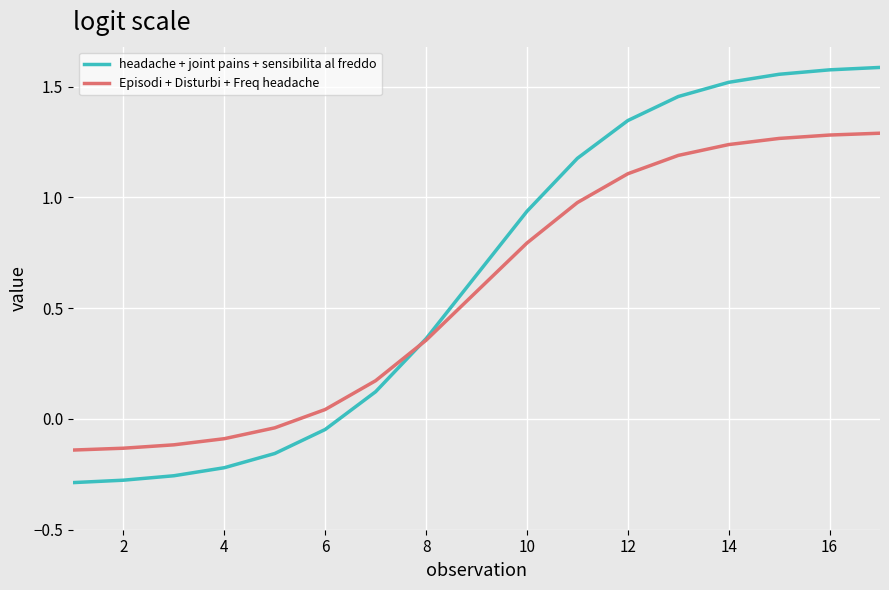

Which series has the widest spread of values?

headache + joint pains + sensibilita al freddo